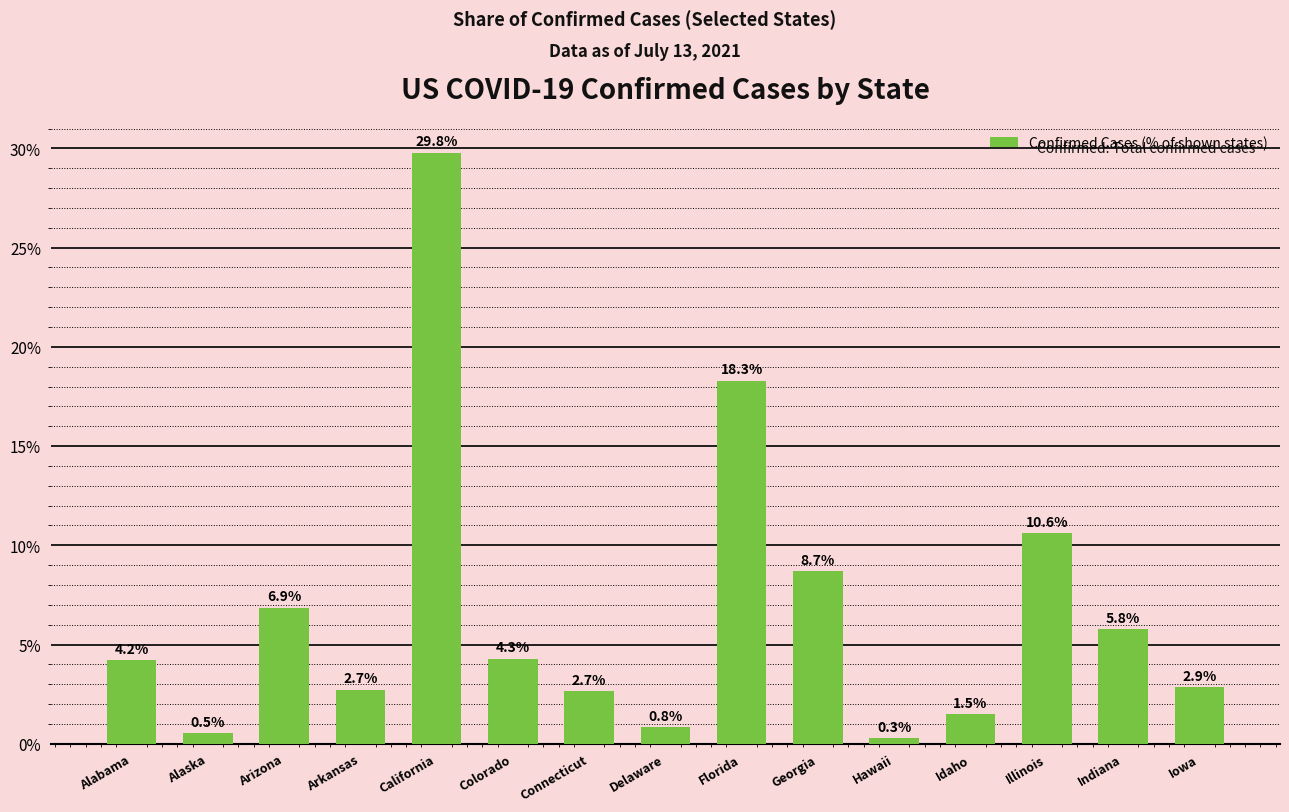

What is the difference between the maximum and minimum values?

29.5